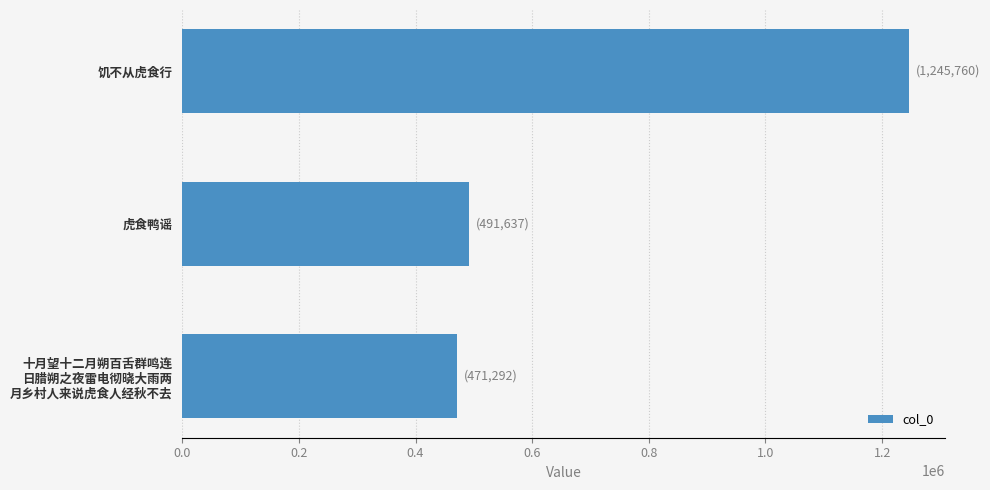

Reading top to bottom, what are all the values shown in this chart?

1245760	491637	471292